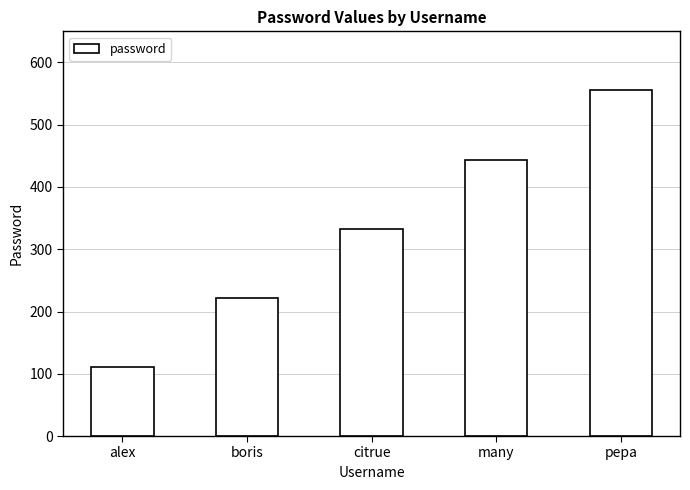

What is the approximate value at citrue, to the nearest 50?

350